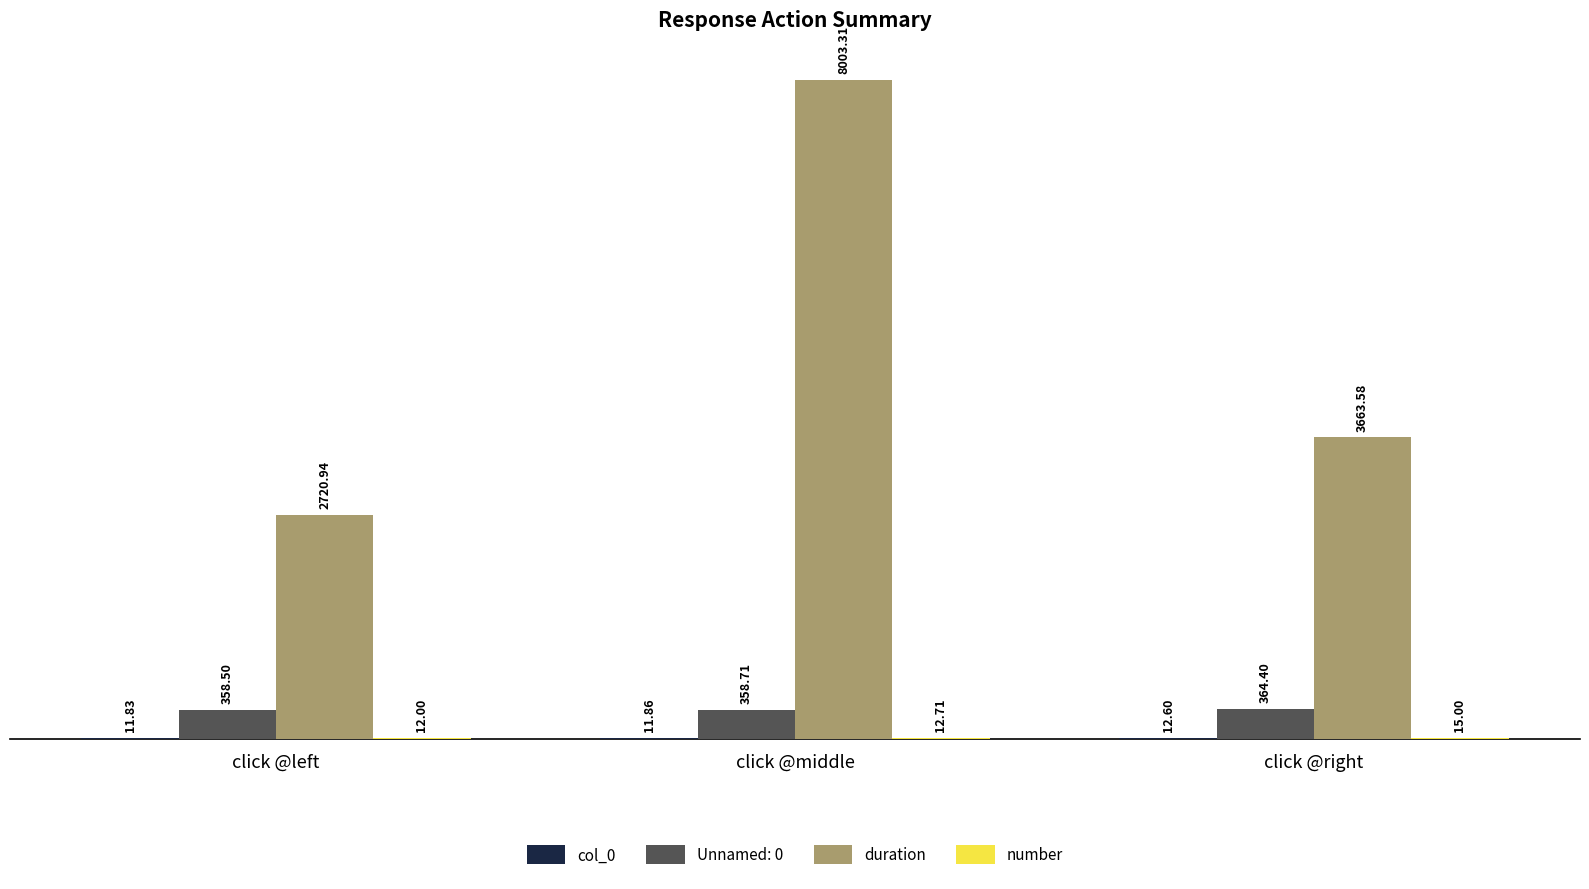

Which series has the largest total across all categories?

duration